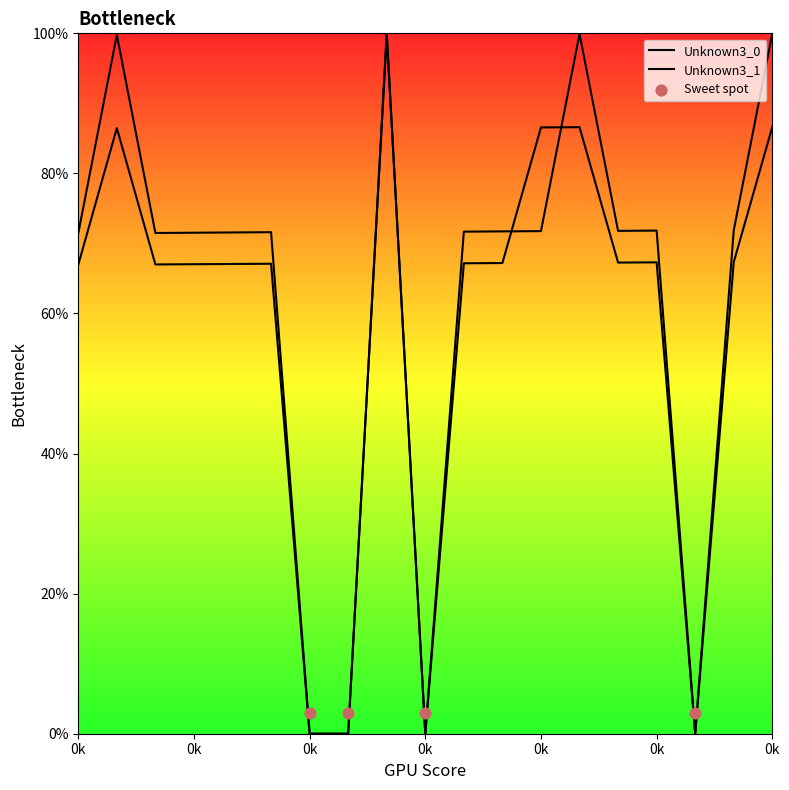

What are all the series names shown in the legend?

Unknown3_0, Unknown3_1